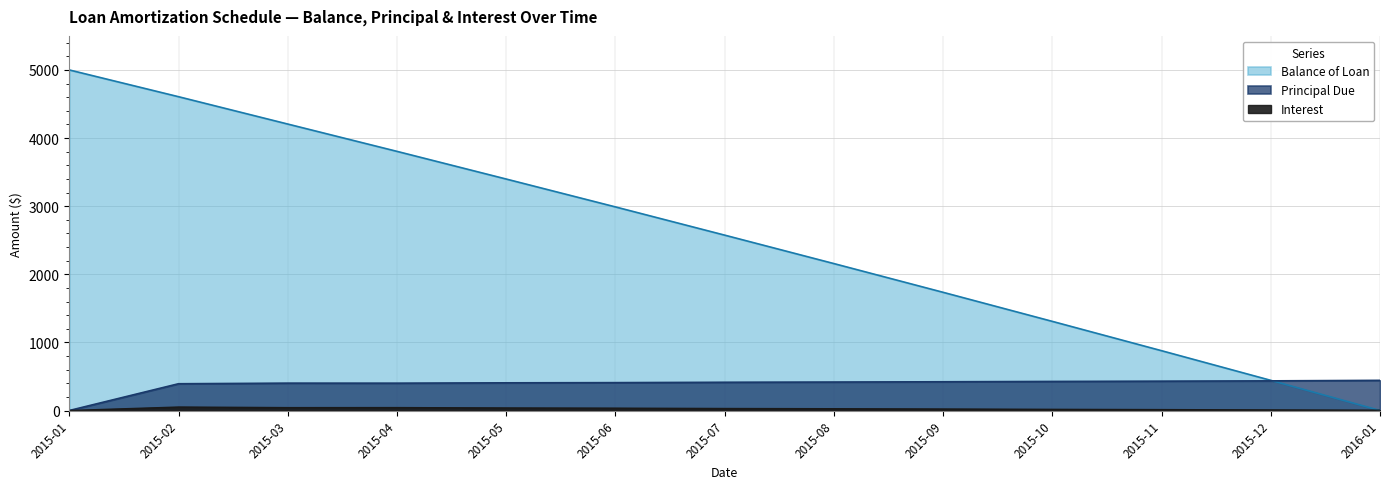

Reading left to right, what are all the values shown in this chart?

Balance of Loan: 2015-01=5000.0	2015-02=4607.1	2015-03=4205.6	2015-04=3804.7	2015-05=3398.3	2015-06=2989.1	2015-07=2574.7	2015-08=2157.1	2015-09=1735.2	2015-10=1308.5	2015-11=877.9	2015-12=442.7	2016-01=0.0
Principal Due: 2015-01=0.0	2015-02=392.9	2015-03=401.4	2015-04=401.0	2015-05=406.3	2015-06=409.2	2015-07=414.4	2015-08=417.6	2015-09=421.9	2015-10=426.8	2015-11=430.5	2015-12=435.2	2016-01=442.7
Interest: 2015-01=0.0	2015-02=51.0	2015-03=42.4	2015-04=42.9	2015-05=37.5	2015-06=34.6	2015-07=29.5	2015-08=26.2	2015-09=22.0	2015-10=17.1	2015-11=13.3	2015-12=8.7	2016-01=4.5